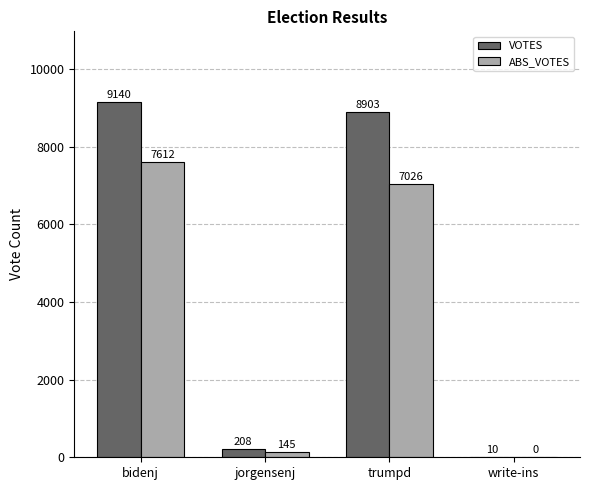

Count the number of data series in this chart.

2